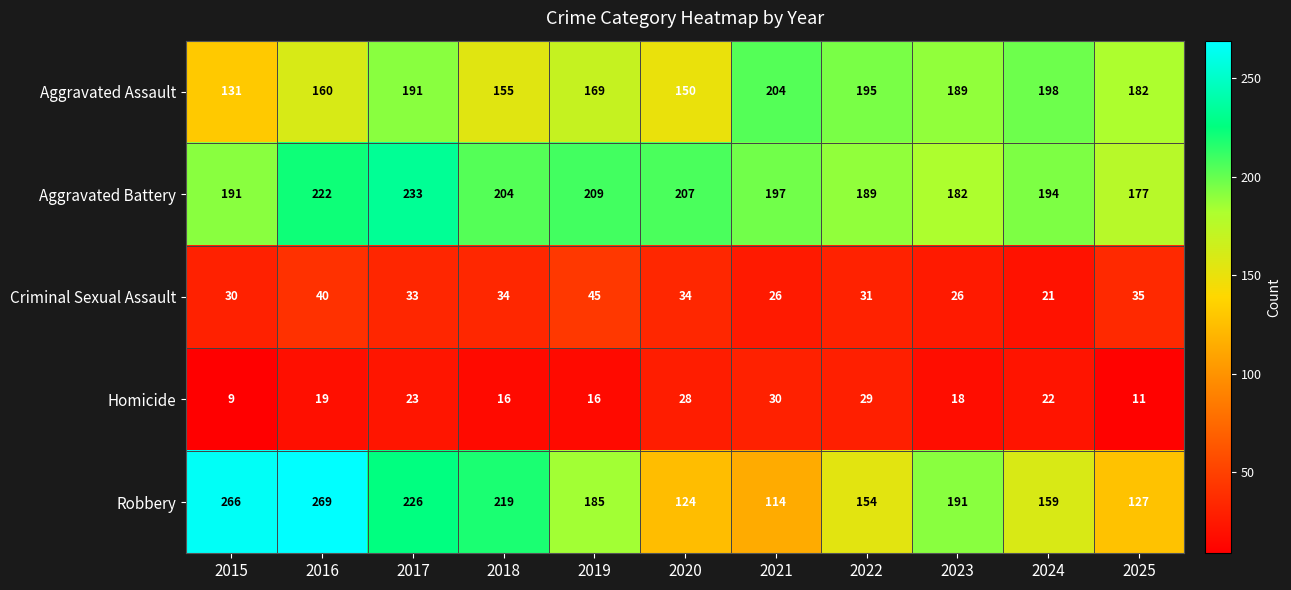

What is the sum of all Aggravated Assault values?

1924